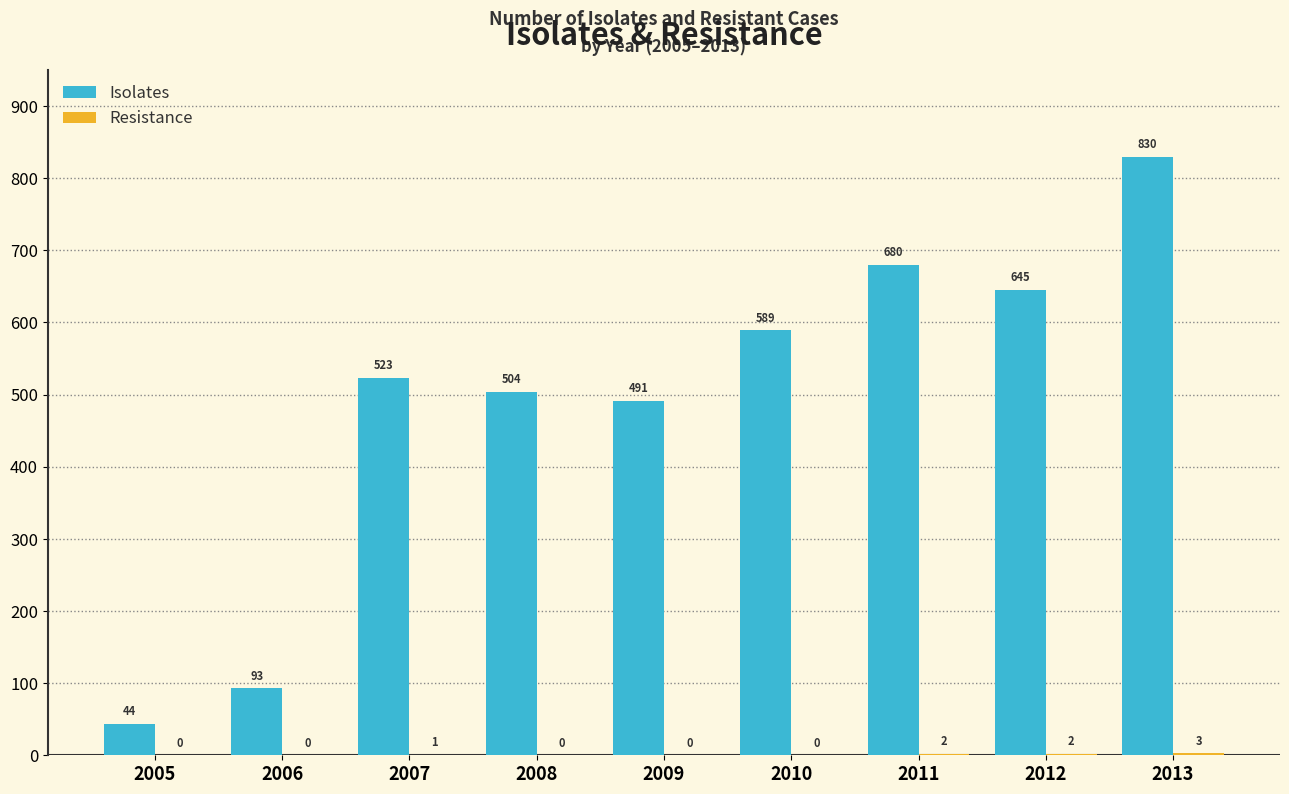

How many groups of bars are there?

9